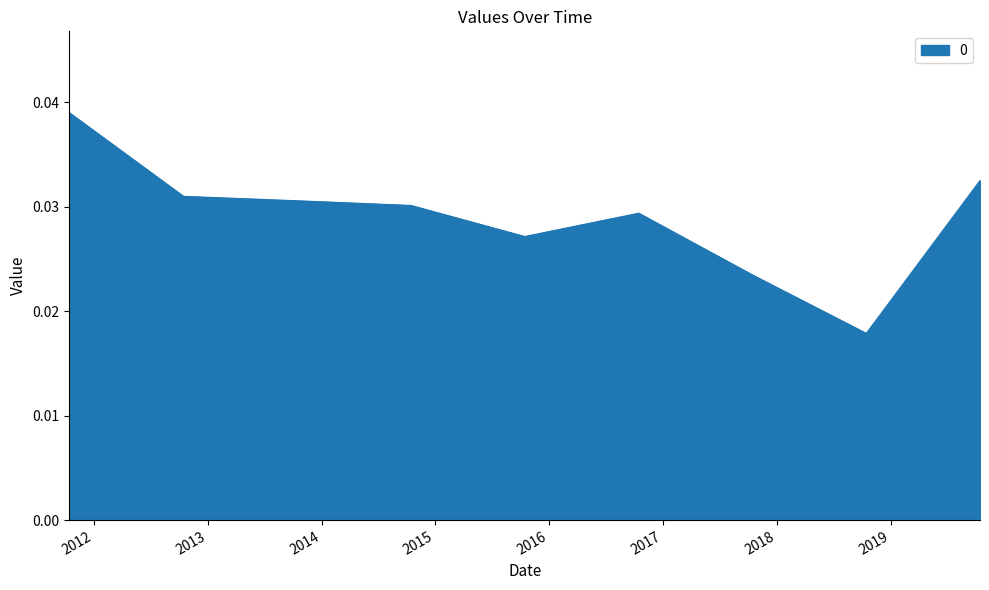

What is the sum of all values?

0.3